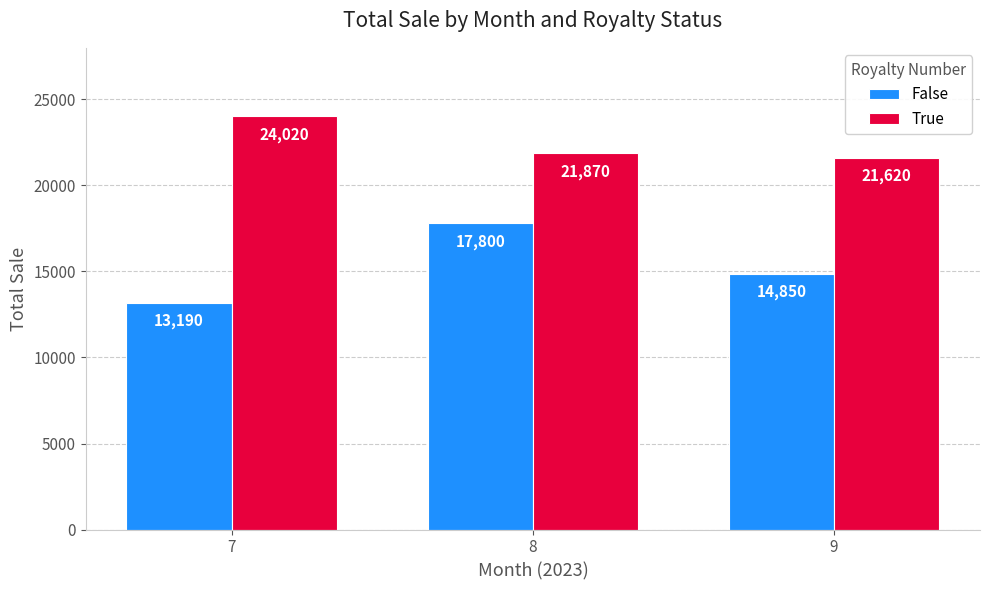

What is the spread (max minus min) of values at 9?

6770